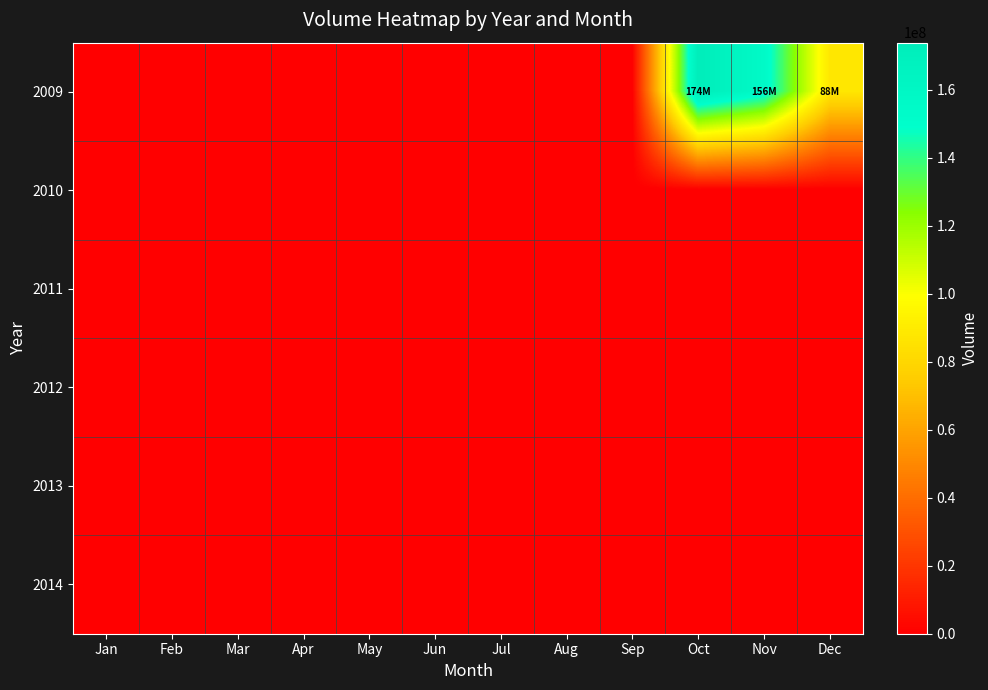

At how many categories does at least one series exceed 91395720?

2